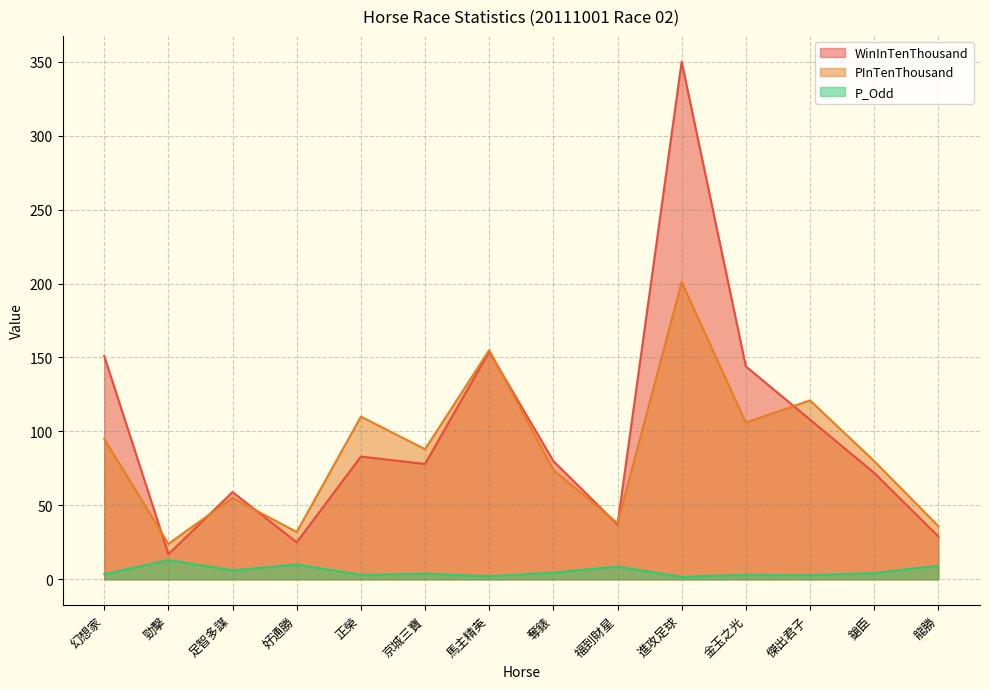

In WinInTenThousand, how many points are higher than both neighbors (excluding endpoints)?

4